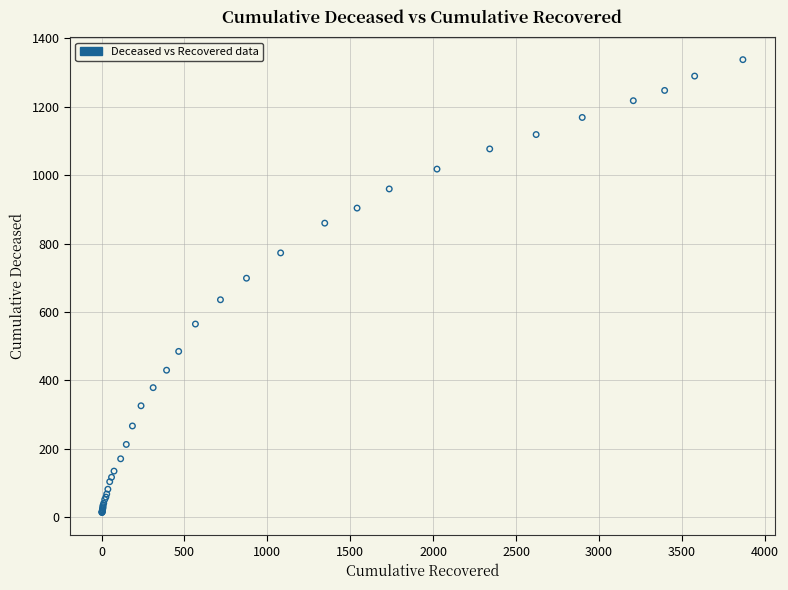

What Y value in the scatter plot is closest to 676?

699